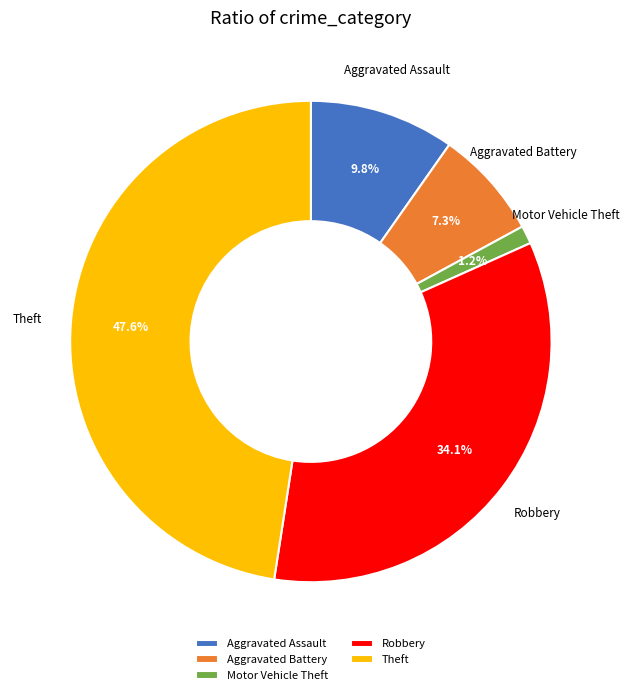

What is the ratio of the value at Theft to the value at Aggravated Battery?

6.5